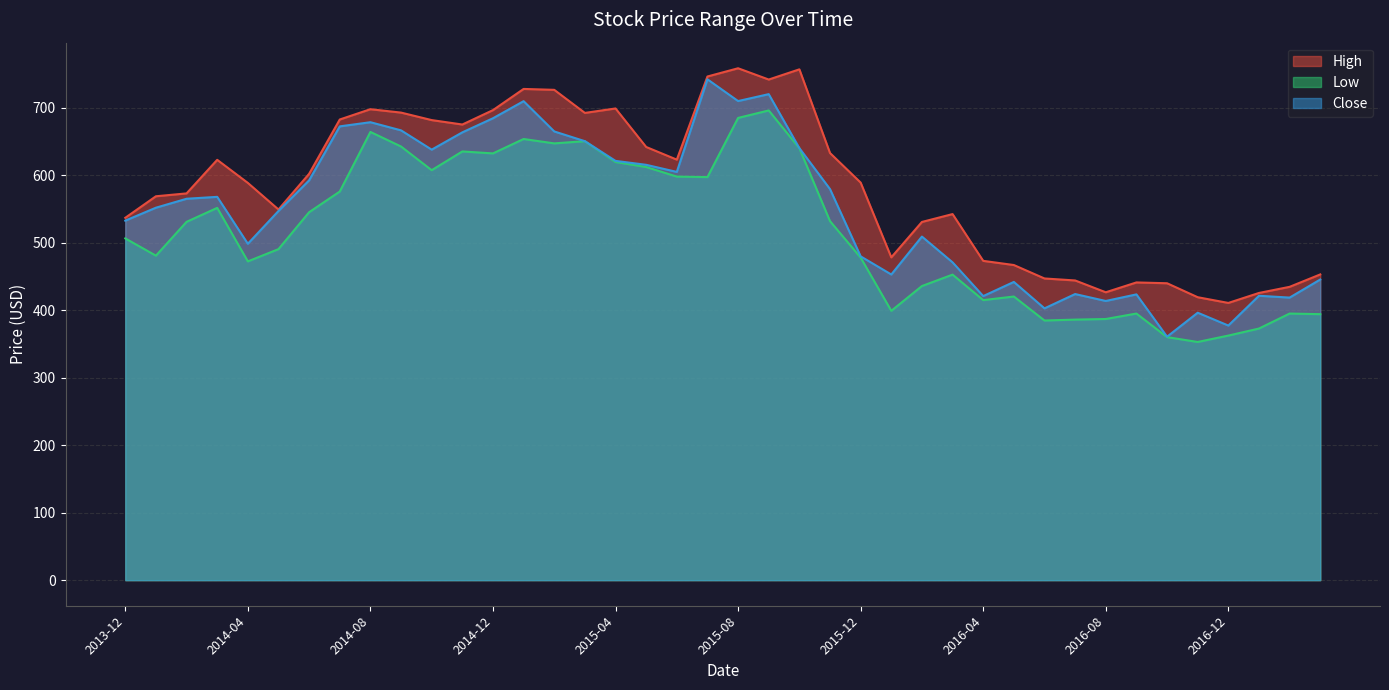

What is the highest value of the High series?

758.6